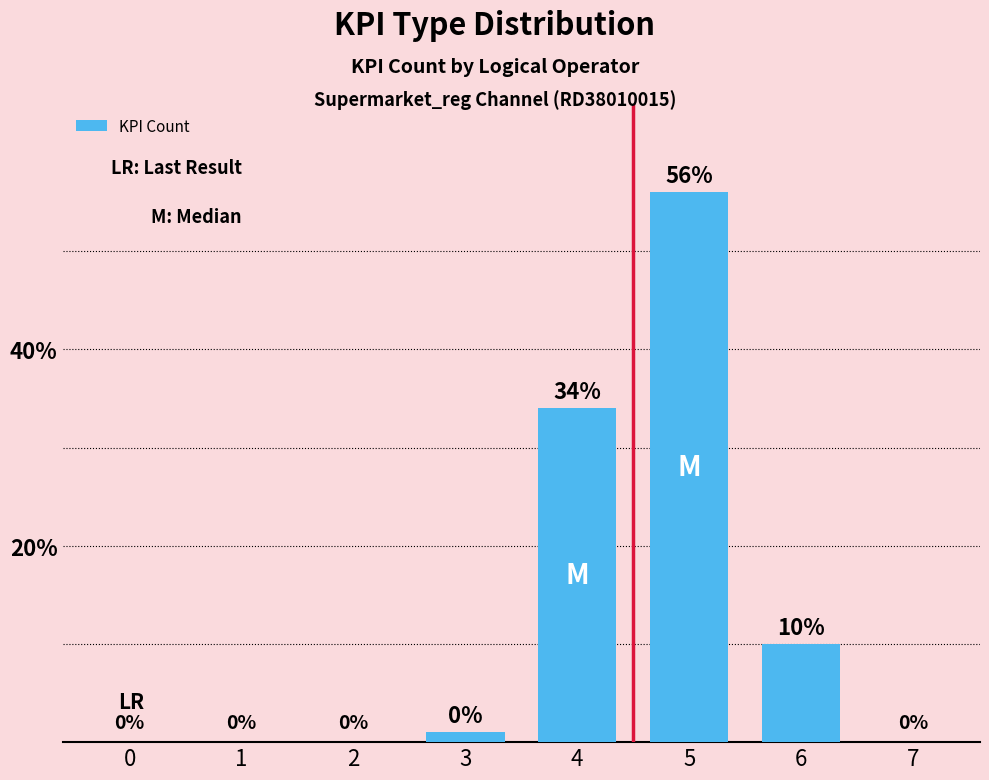

What is the change in value from 4 to 6?

-24